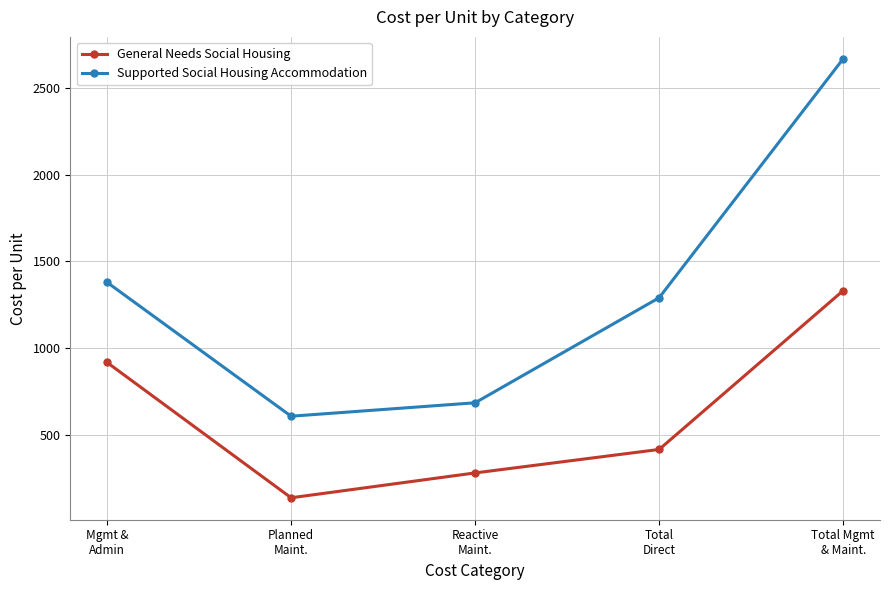

True or false: General Needs Social Housing and Supported Social Housing Accommodation intersect in this chart.

False